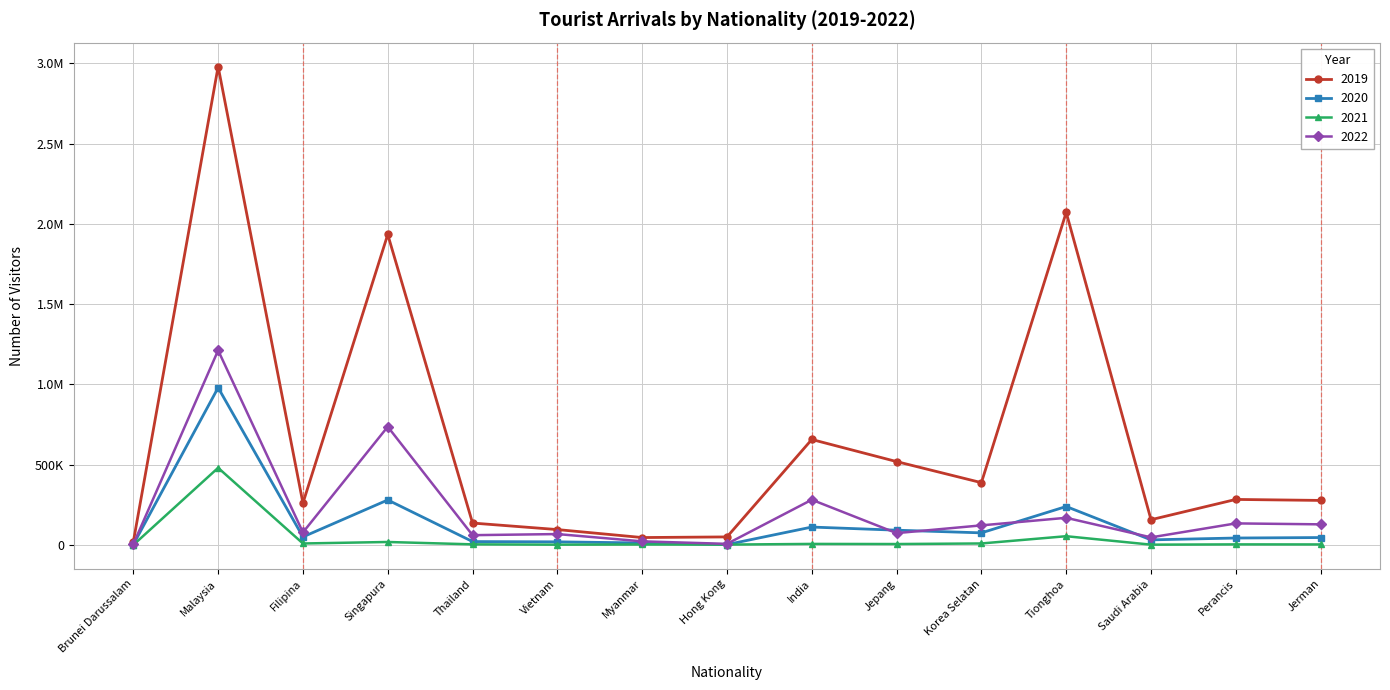

What are all the series names shown in the legend?

2019, 2020, 2021, 2022